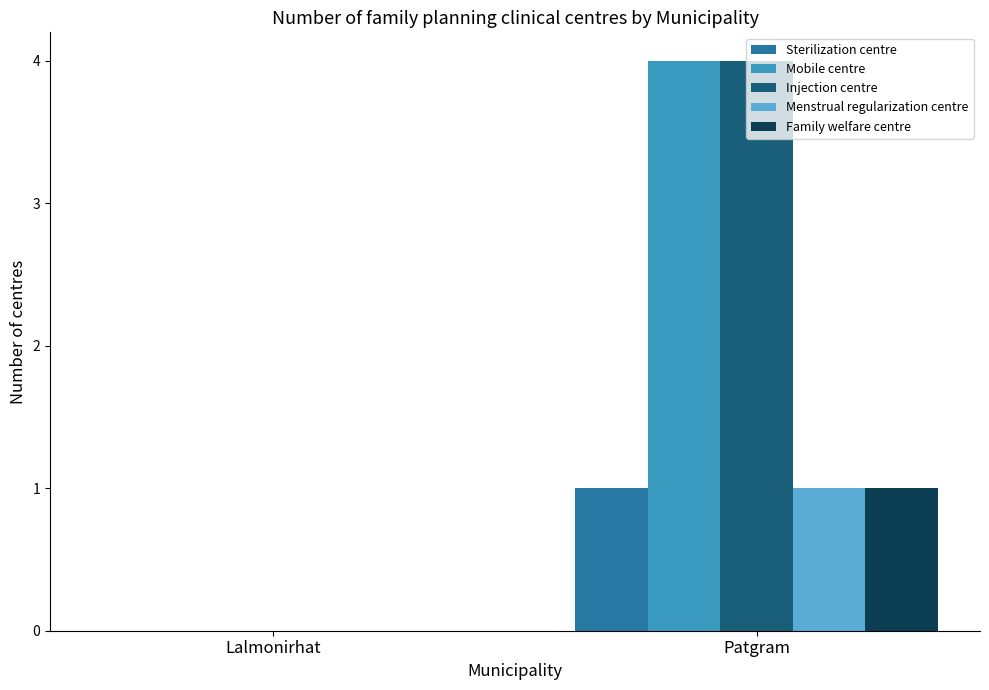

The value of Menstrual regularization centre at Lalmonirhat is 0. True or false?

True